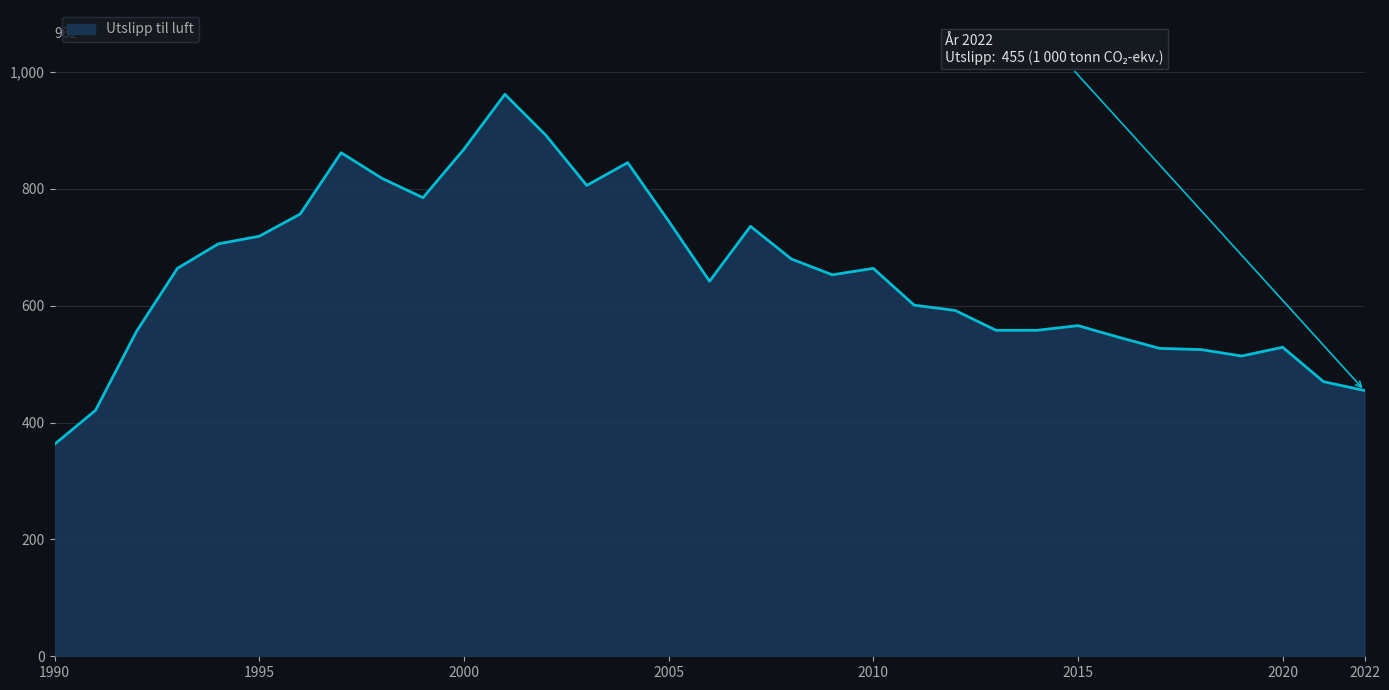

What is the difference between the maximum and minimum values?

599